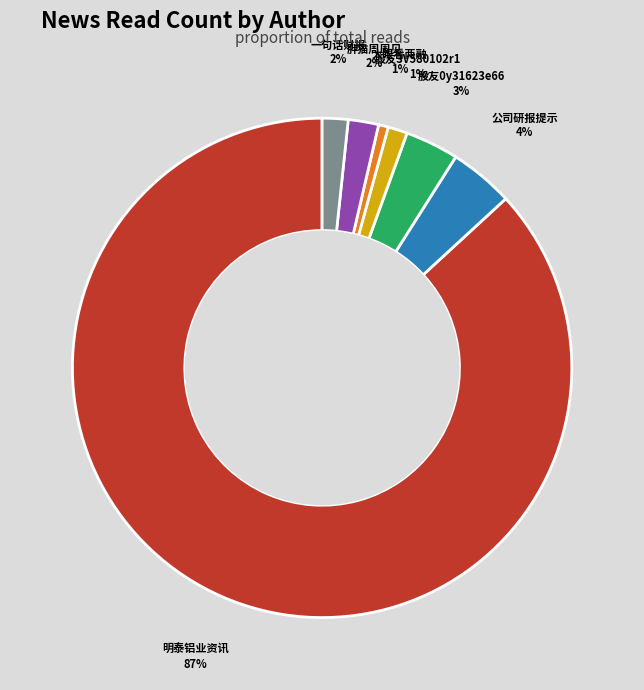

What is the largest slice in the pie chart?

明泰铝业资讯